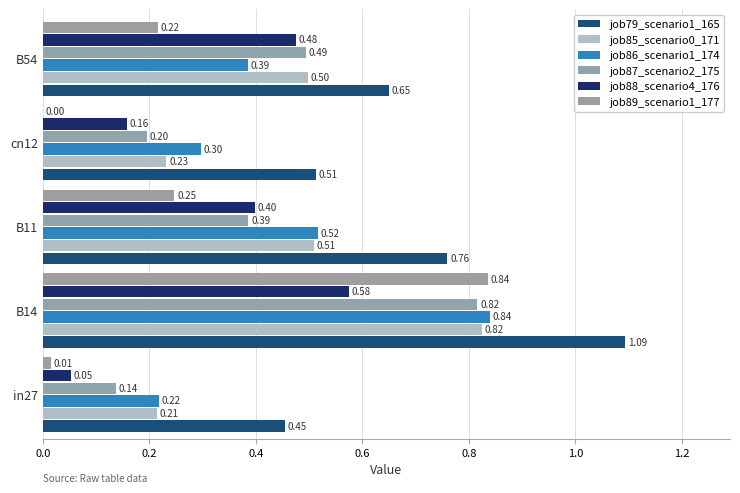

How many series are shown in this chart?

6